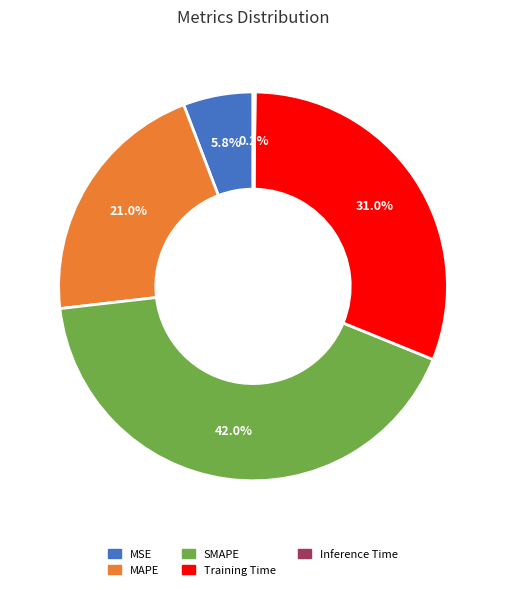

Is SMAPE the majority of the pie?

No